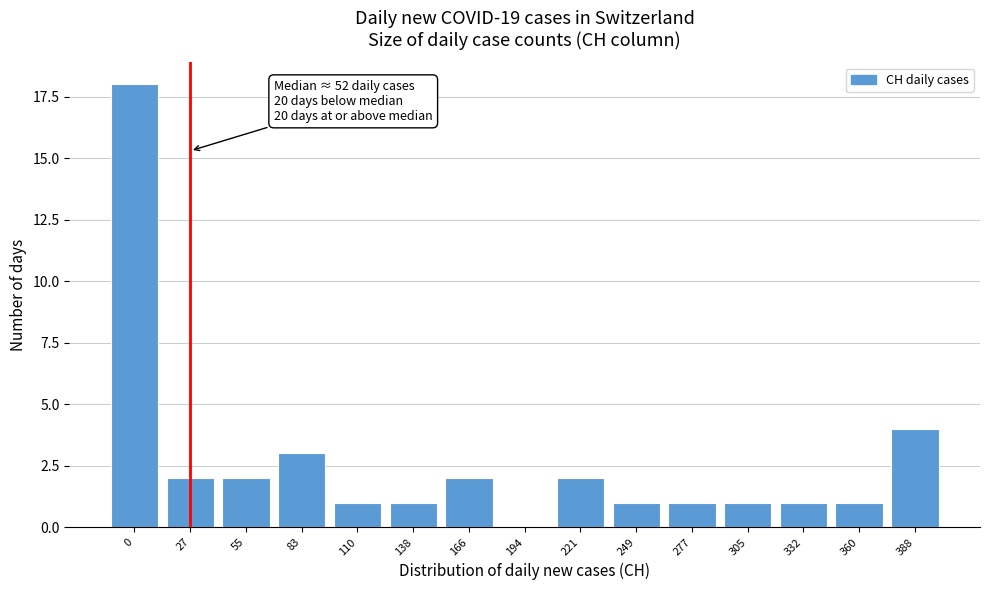

Reading left to right, what are all the values shown in this chart?

0=18	27=2	55=2	83=3	110=1	138=1	166=2	194=0	221=2	249=1	277=1	305=1	332=1	360=1	388=4